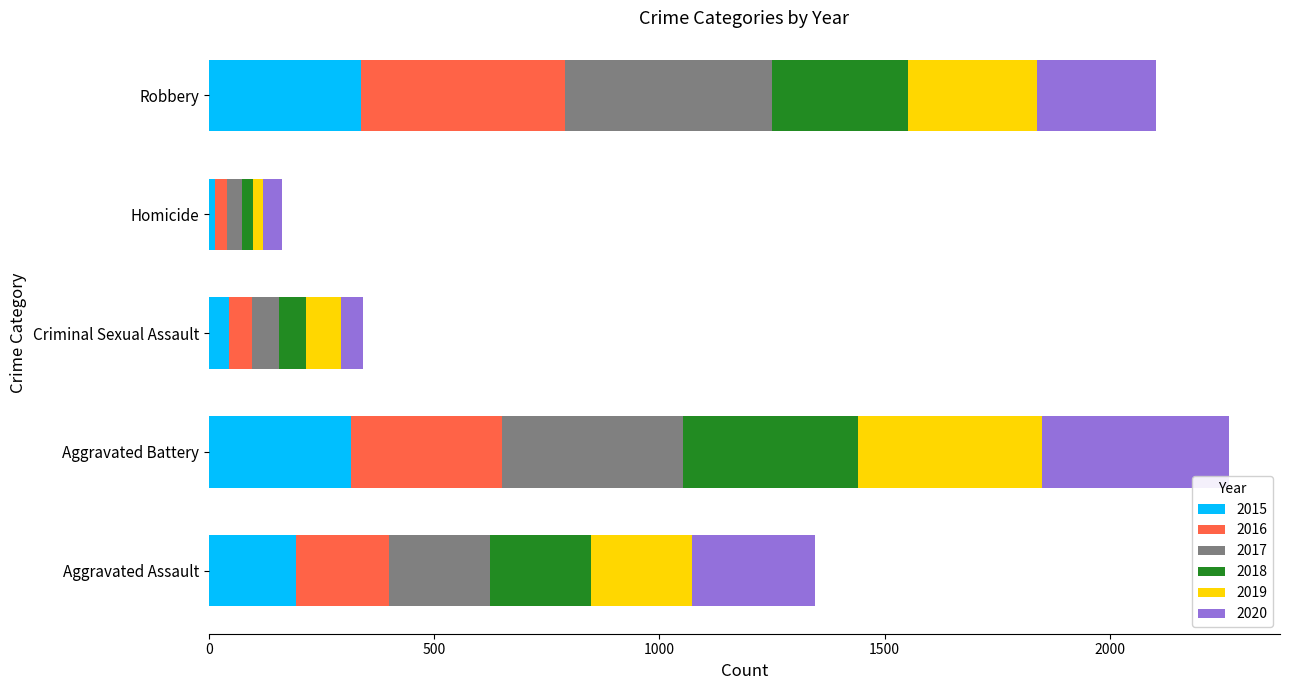

What is the highest value of the 2015 series?

337